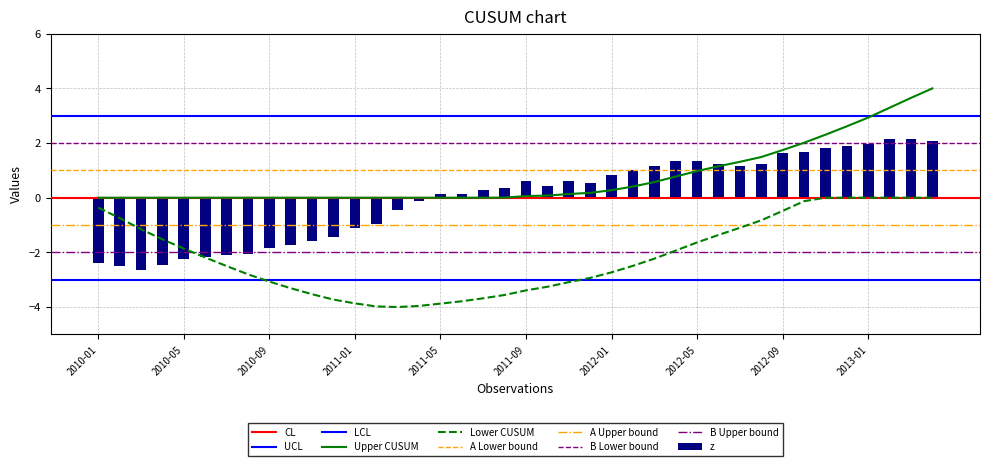

Which category has the lowest value across all series?

2010-03